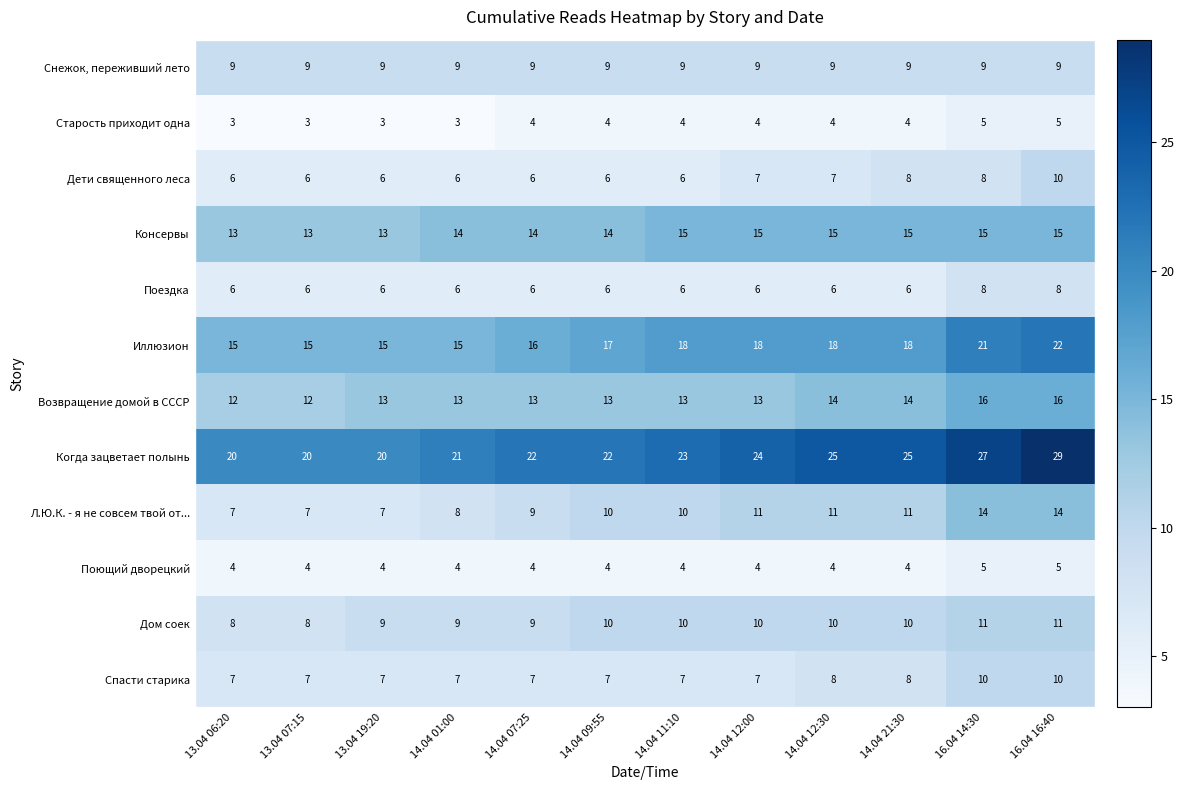

The Возвращение домой в СССР series shows 14 at 14.04 21:30. True or false?

True